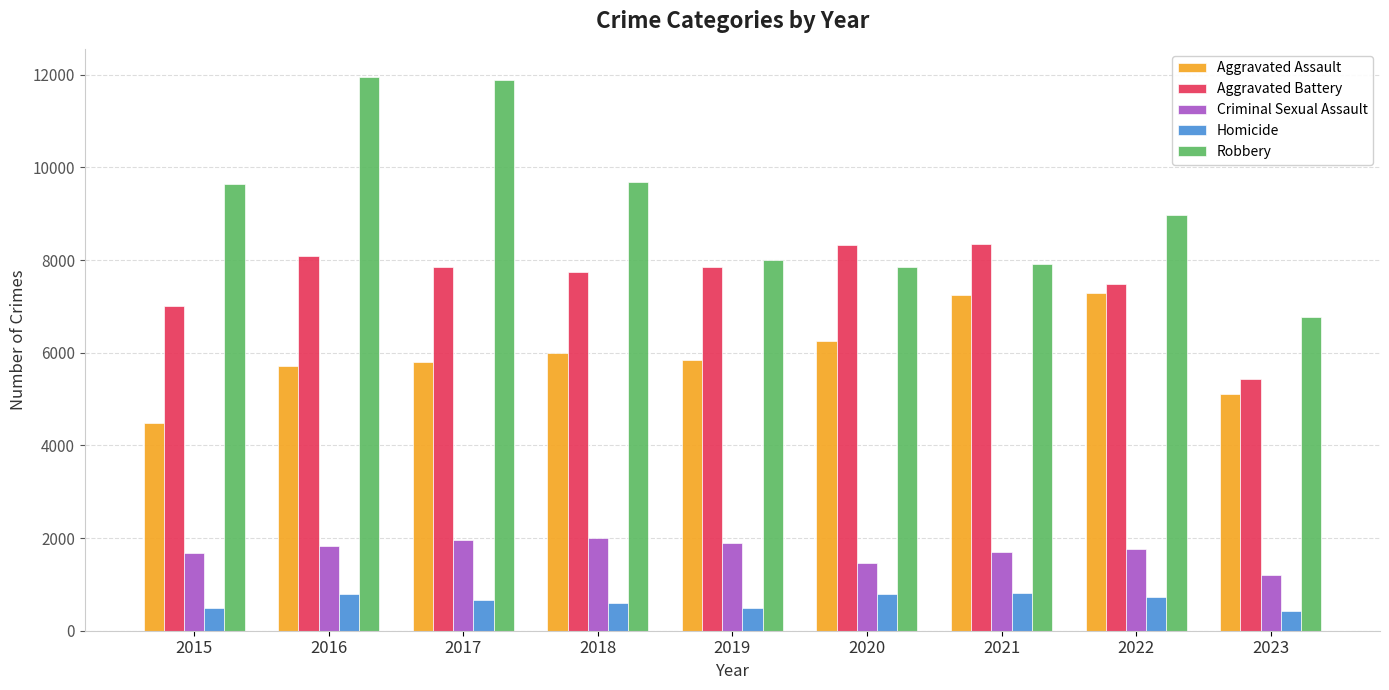

What are all the series names shown in the legend?

Aggravated Assault, Aggravated Battery, Criminal Sexual Assault, Homicide, Robbery